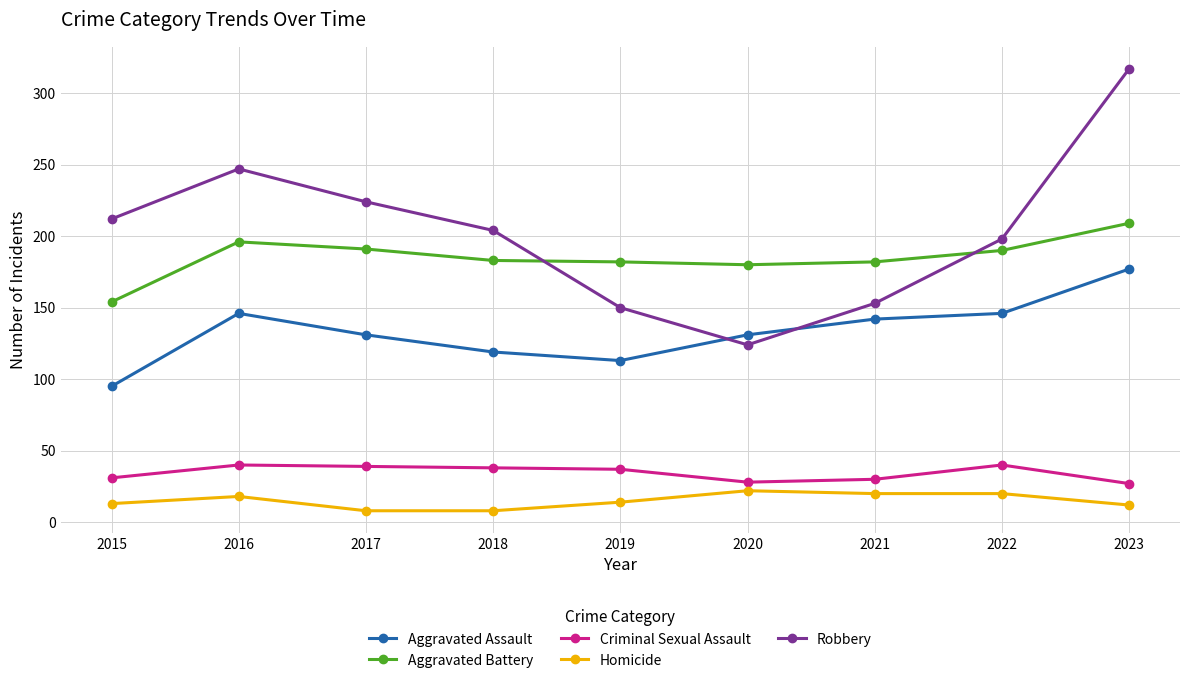

List the series in order of their peak value, lowest first.

Homicide, Criminal Sexual Assault, Aggravated Assault, Aggravated Battery, Robbery